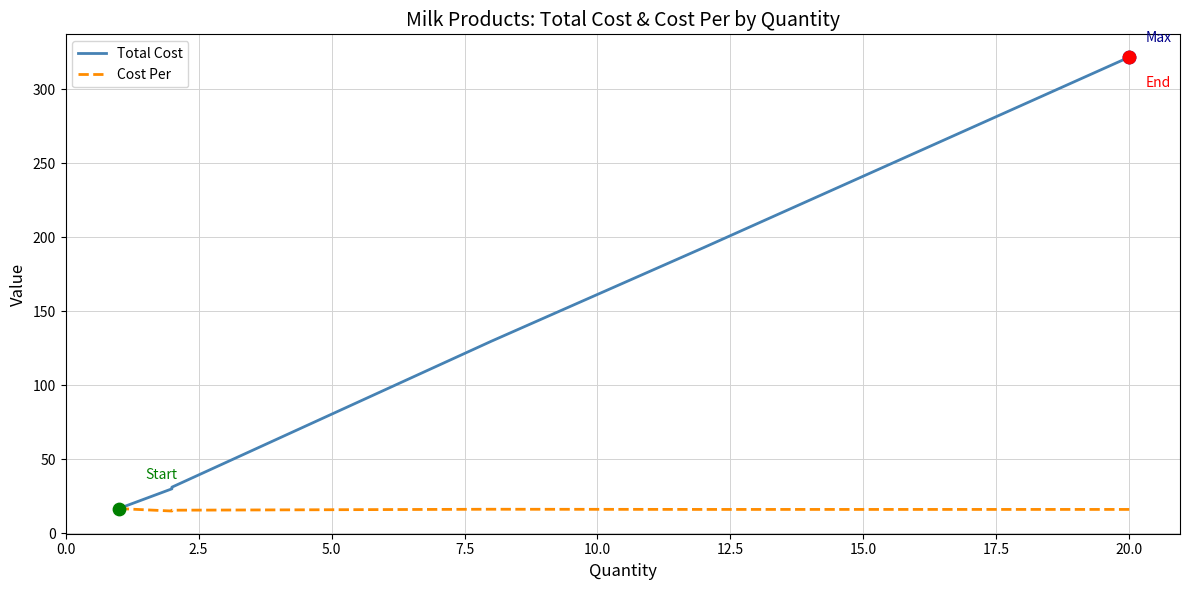

Which series reaches the minimum Y coordinate?

Cost Per